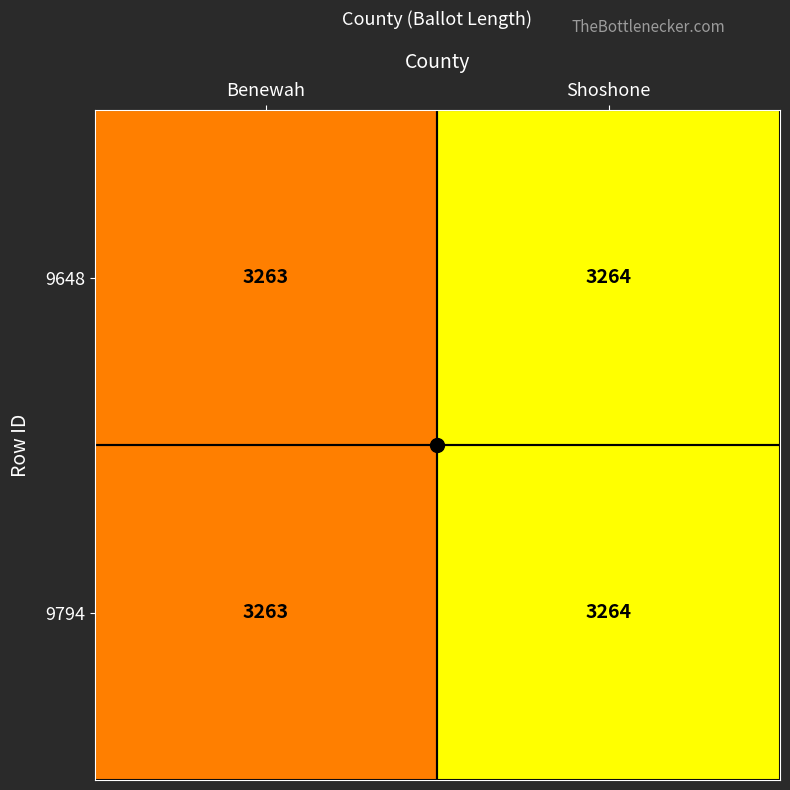

Which label corresponds to the largest value in the chart?

Shoshone